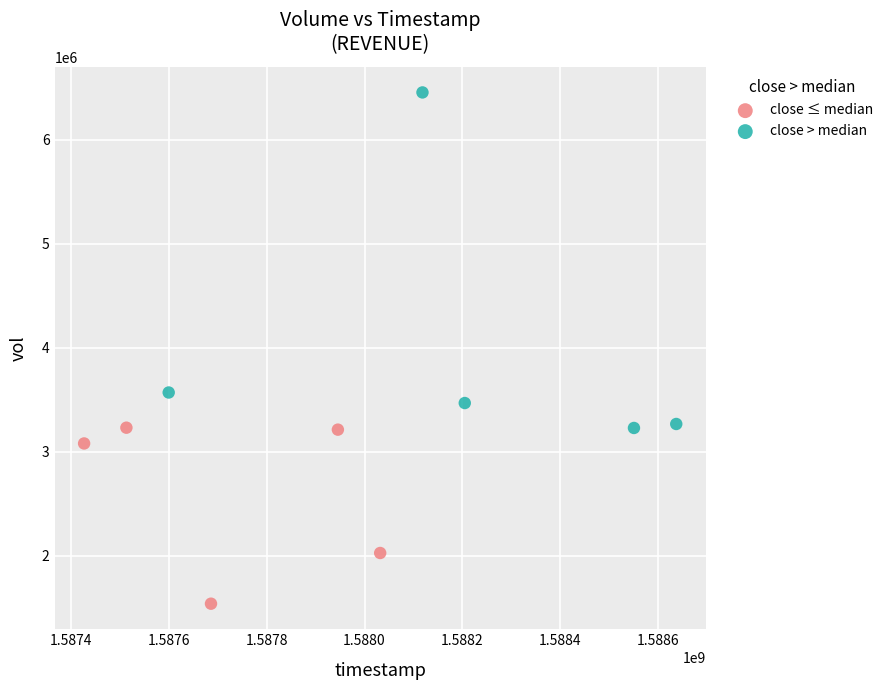

Which series has the largest Y range (max minus min)?

close > median